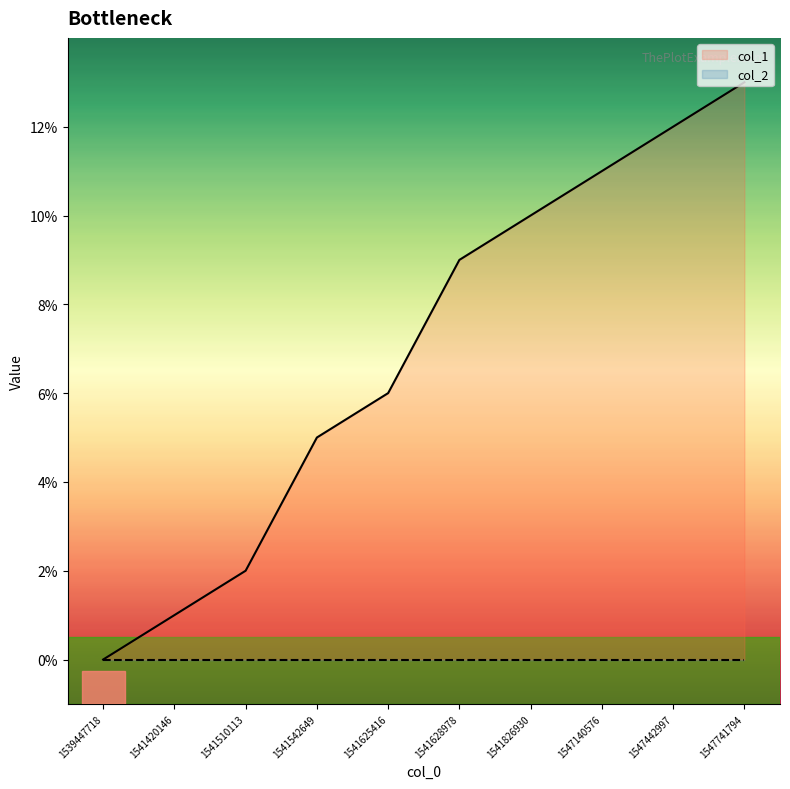

True or false: col_1 has more than 2 interior local peaks.

False